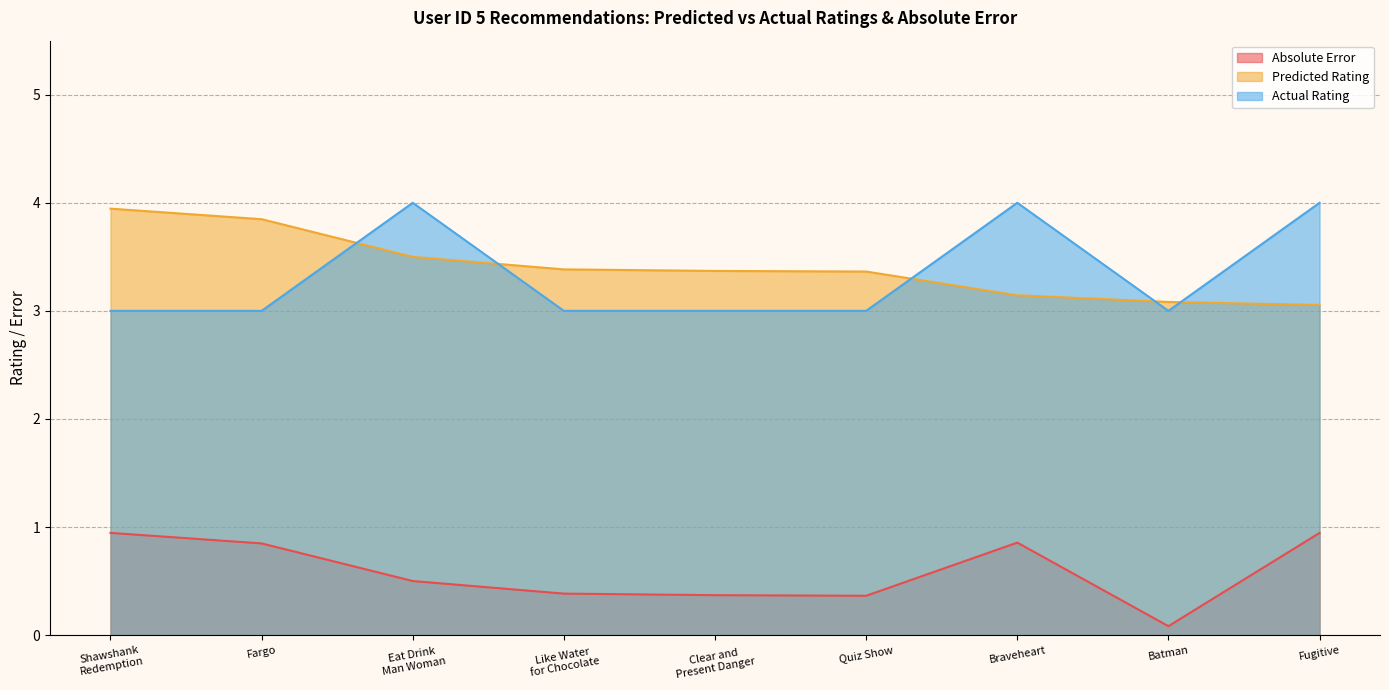

What is the average value of the Absolute Error series?

0.6